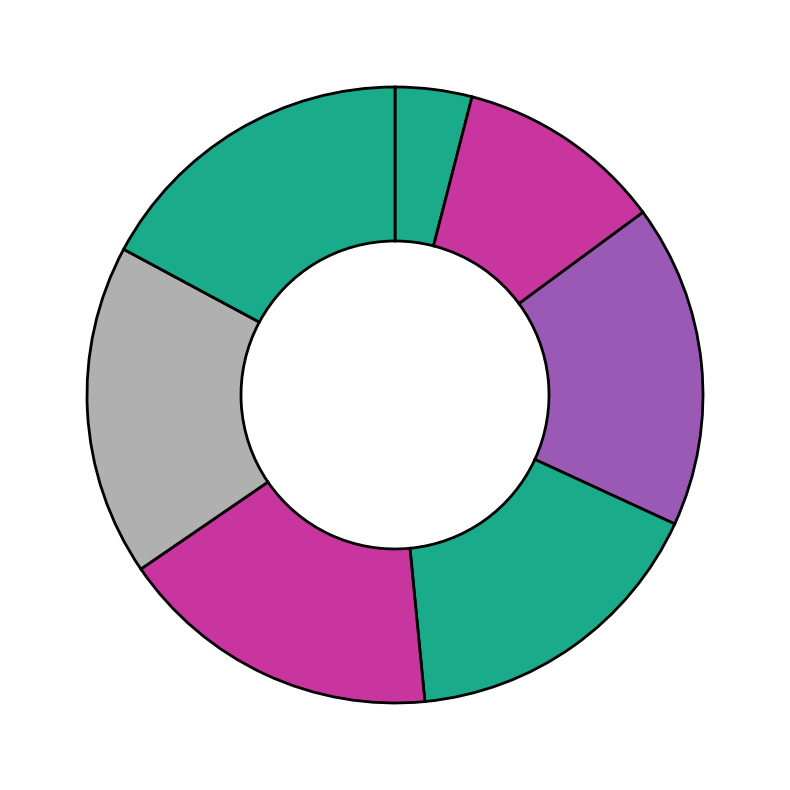

How many slices are in this pie chart?

7